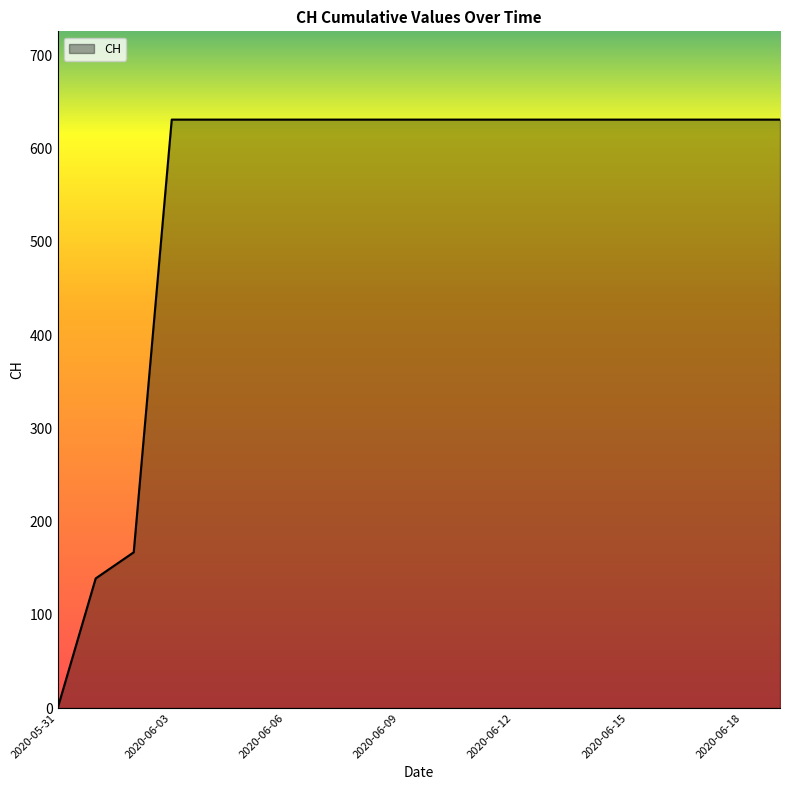

What is the maximum value shown in the chart?

631